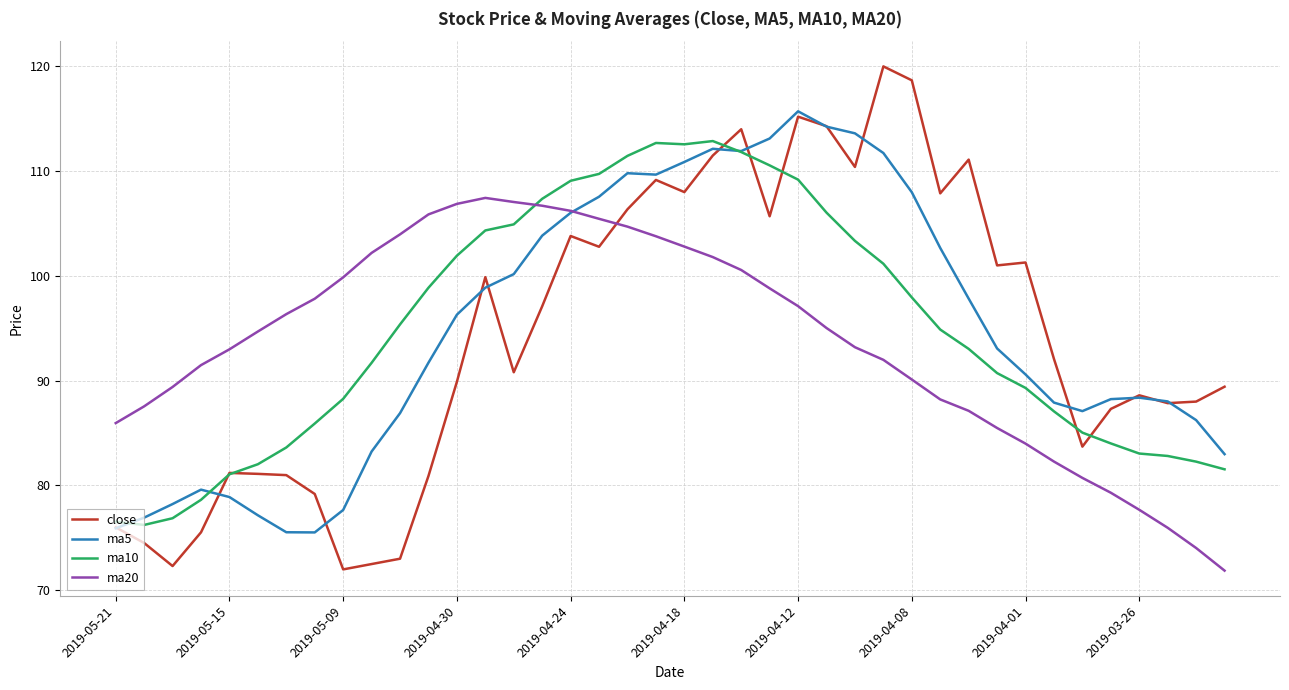

Which series has the largest range (max minus min)?

close